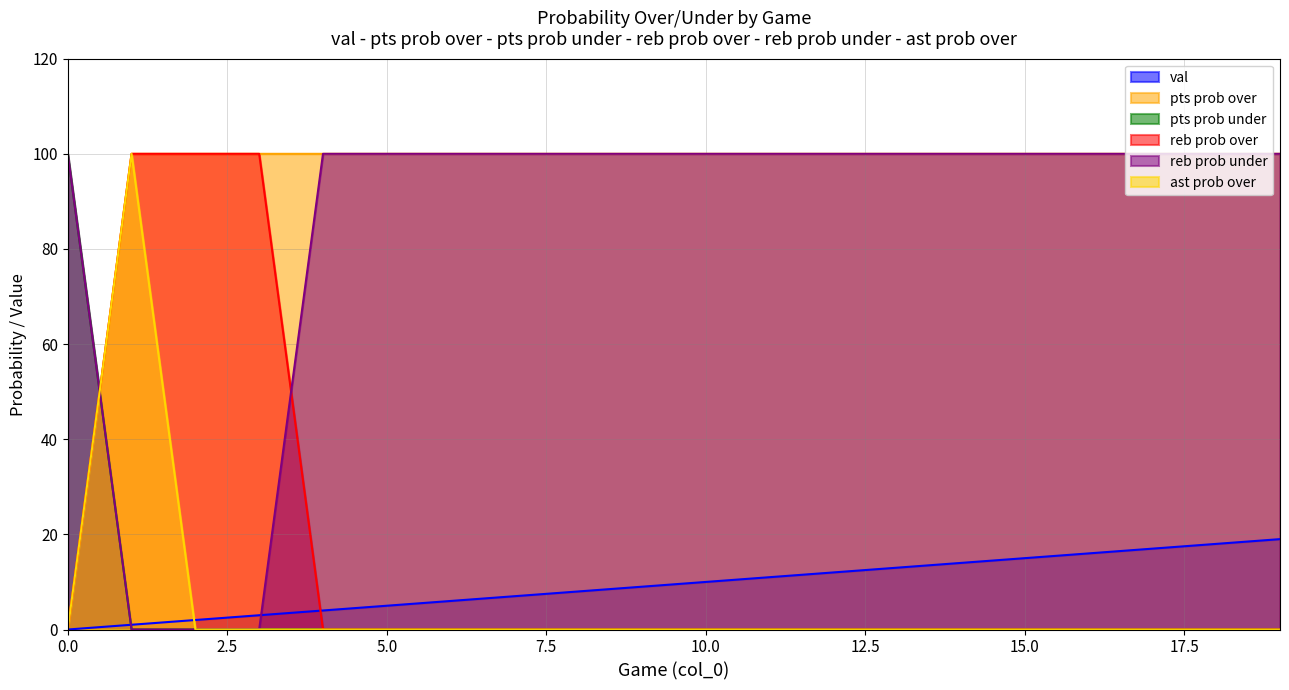

Is it true that reb prob over equals 153 at 3?

False